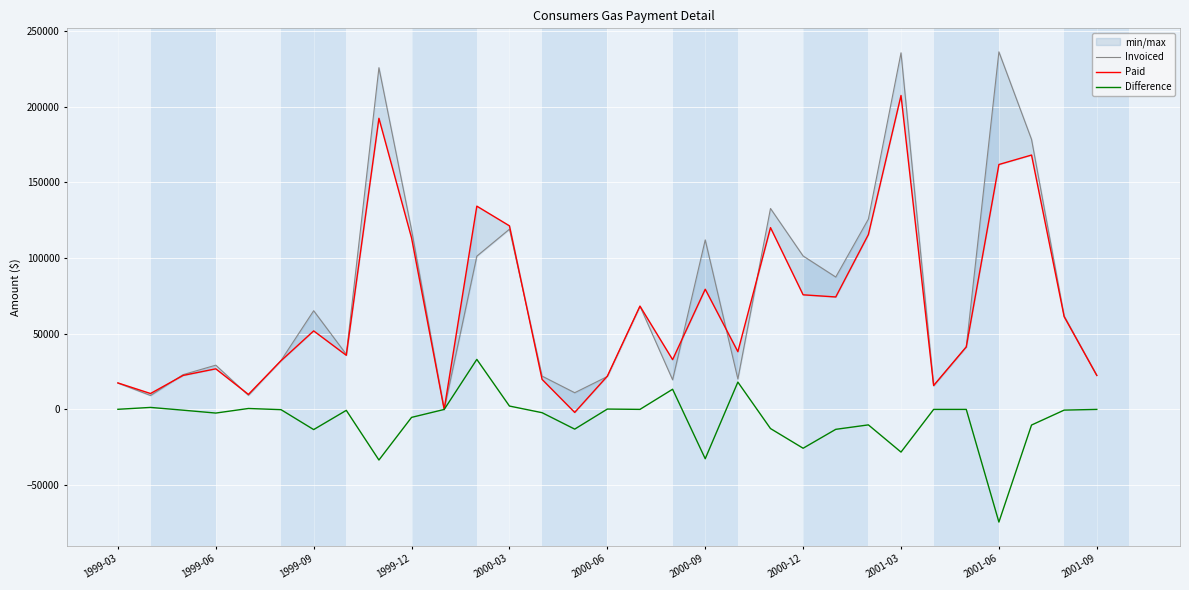

Is it true that Paid equals 115542.8 at 23?

True